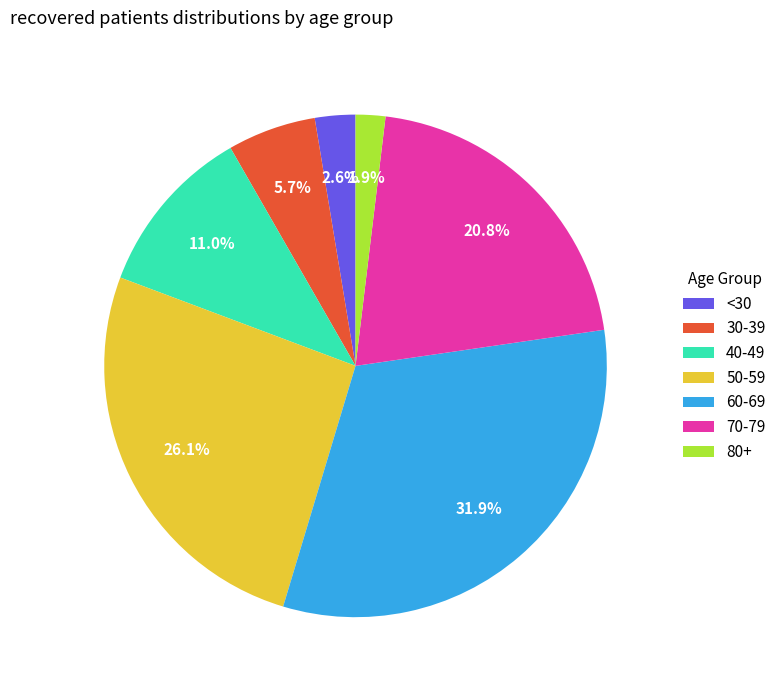

Combined, what portion of the pie is 80+ and 30-39?

7.6%